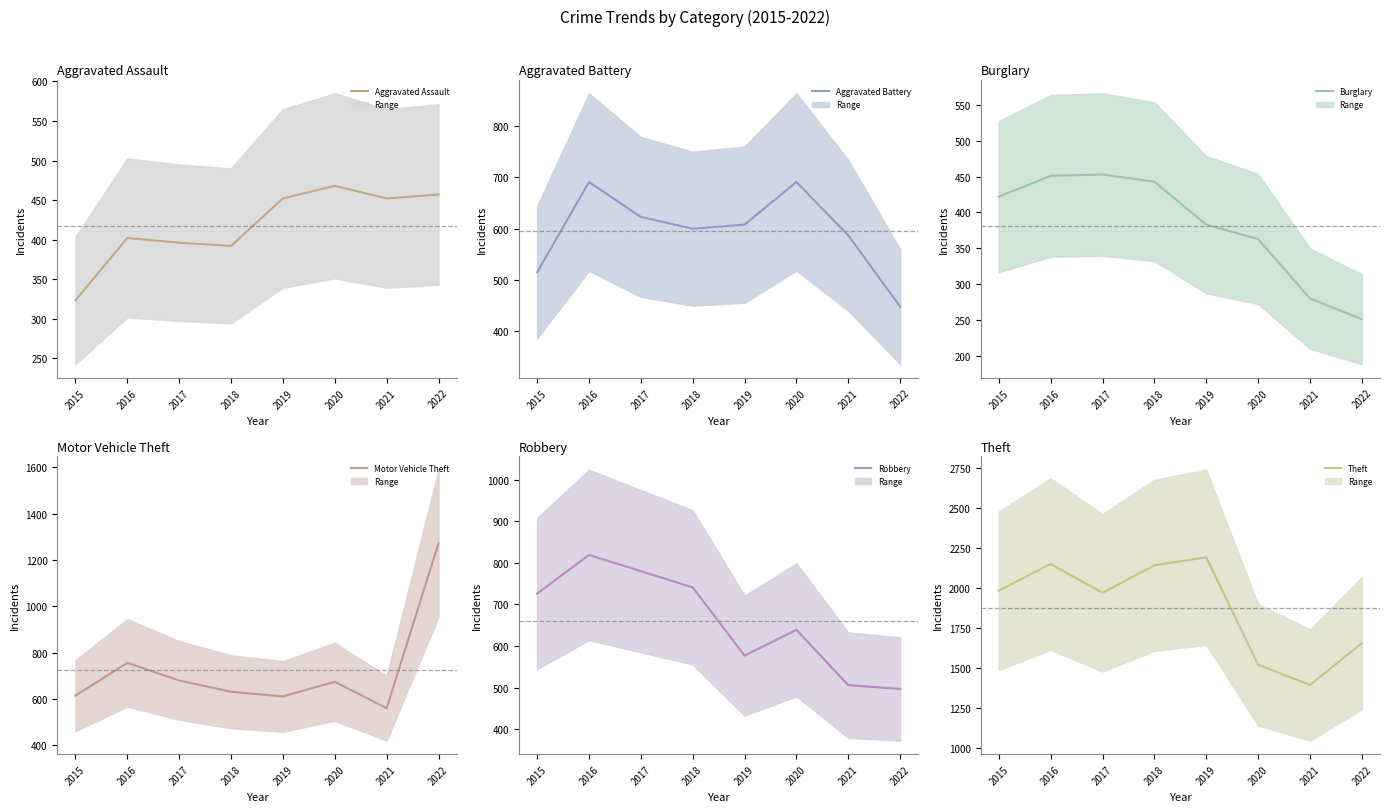

Is it true that Motor Vehicle Theft equals 1333 at 2016?

False